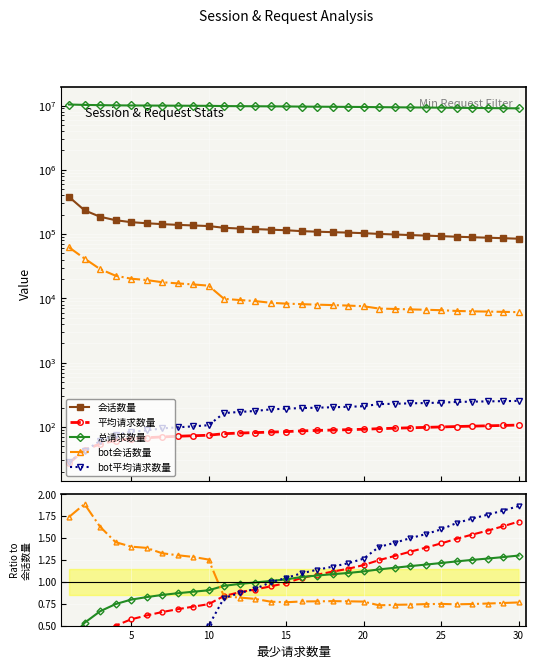

Where do 平均请求数量 and bot会话数量 first cross each other?

9 and 10